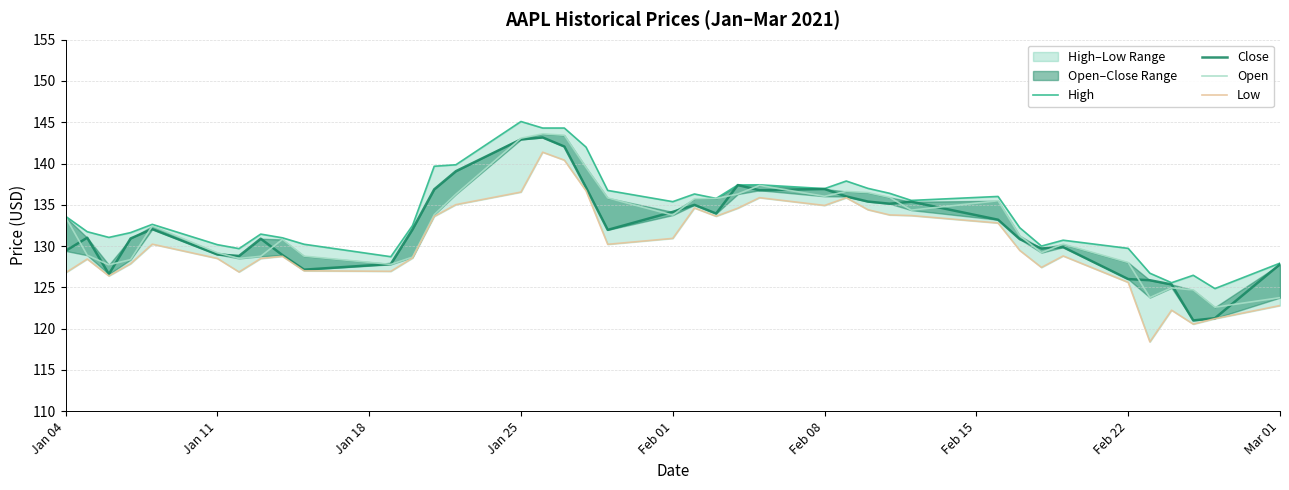

Is the value of Close at 18 greater than the value of Low at Jan 04?

Yes